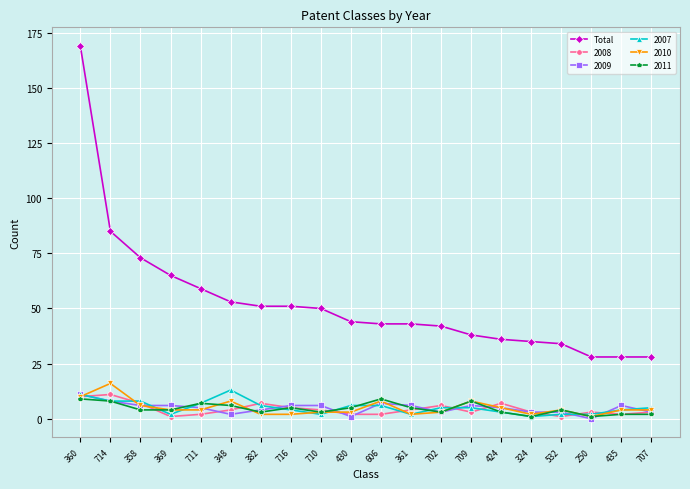

Is it true that 2011 equals 5 at 361?

True